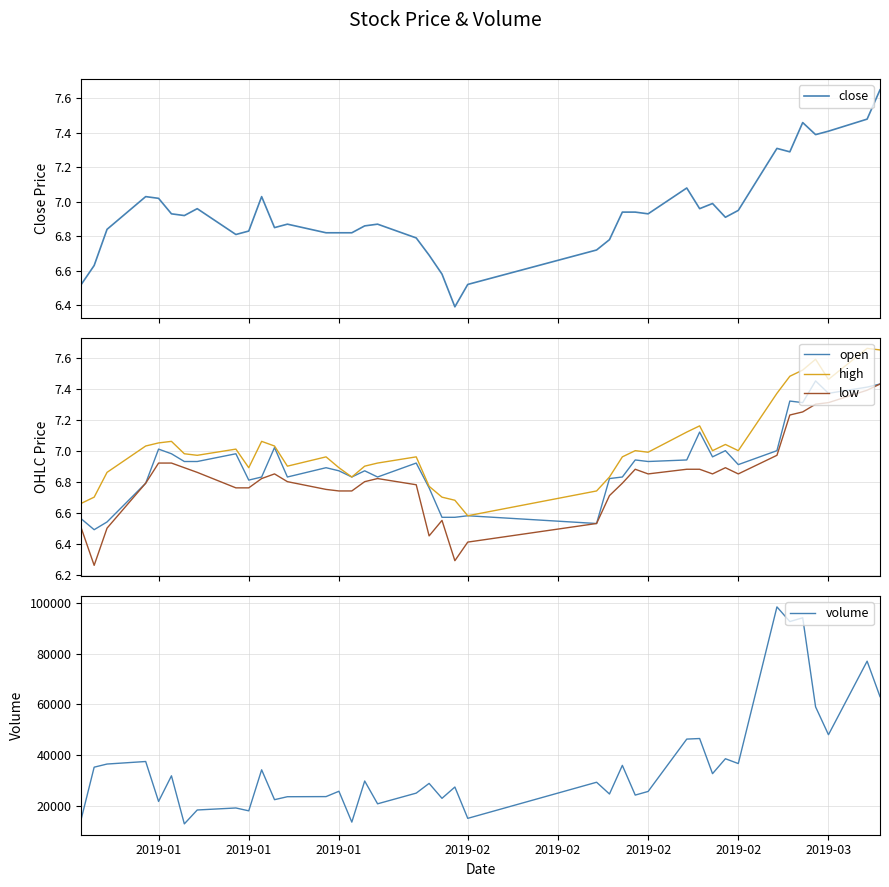

Is it true that open equals 10.6 at 8?

False